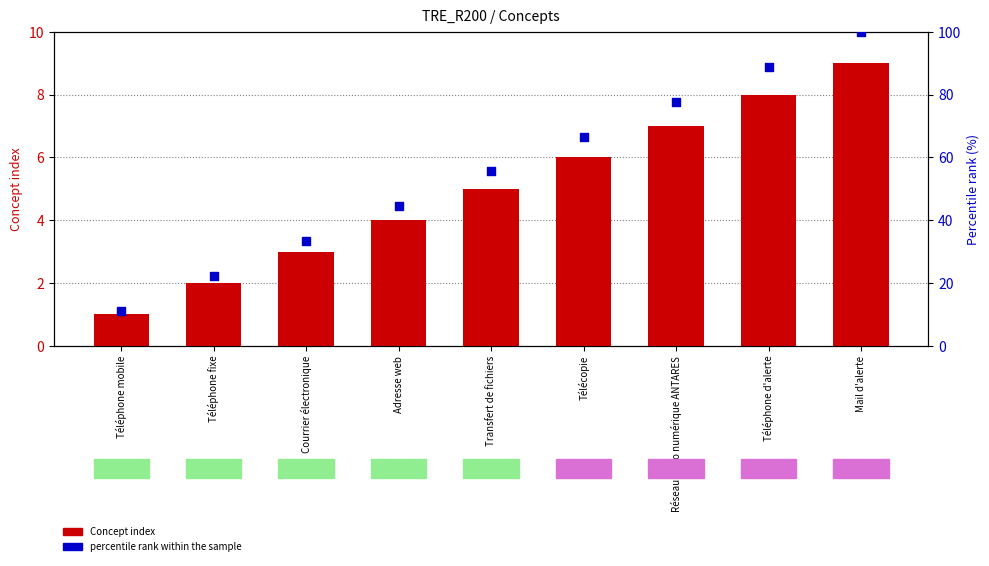

At how many categories does at least one series exceed 96?

1